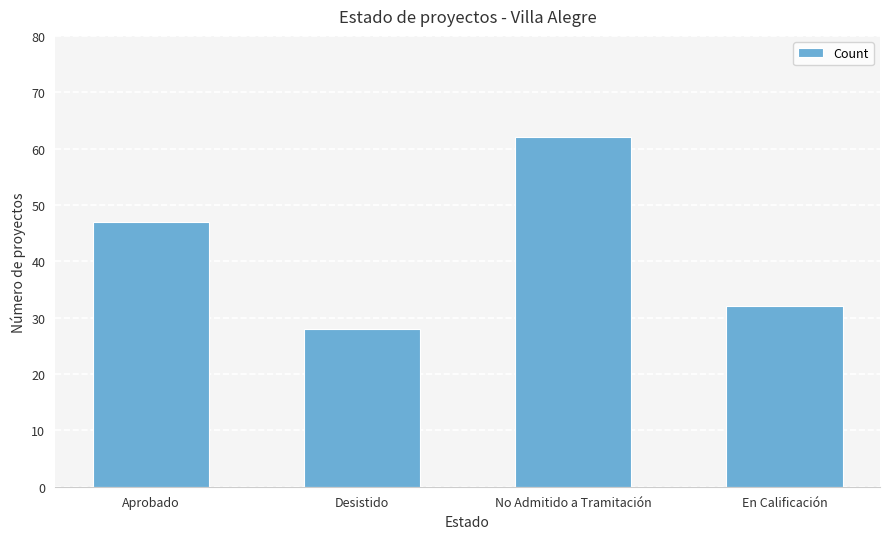

What is the sum of the values at No Admitido a Tramitación and Desistido?

90